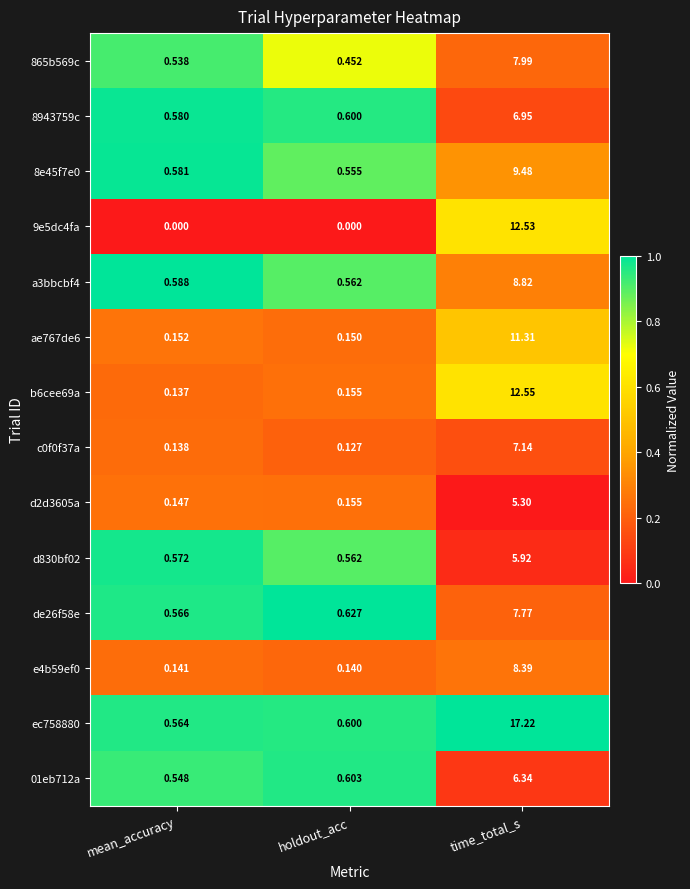

At how many categories does at least one series exceed 0?

3